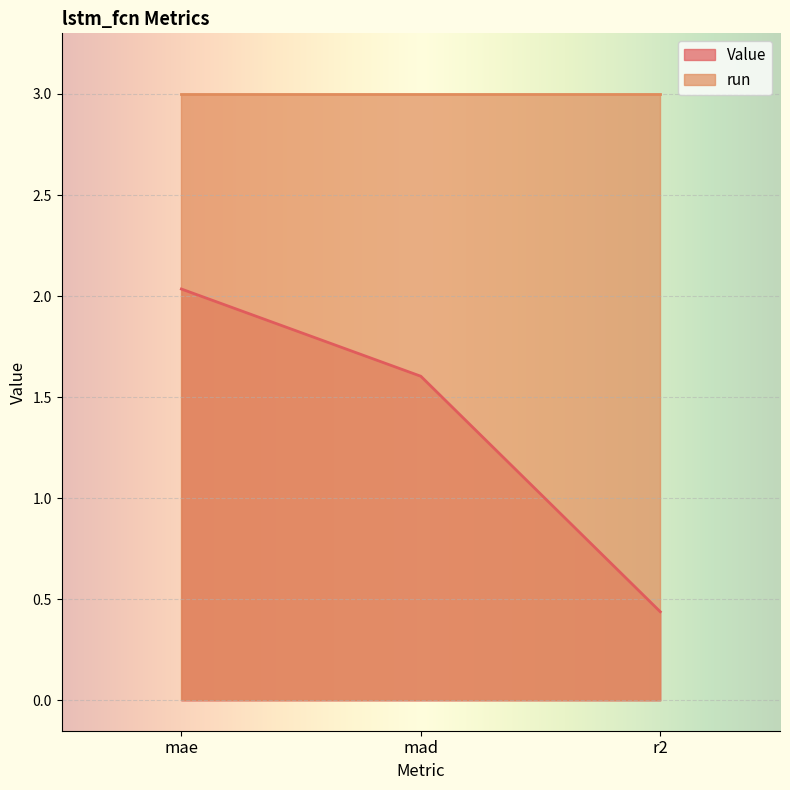

Reading left to right, what are all the values shown in this chart?

mae=2.0	mad=1.6	r2=0.4